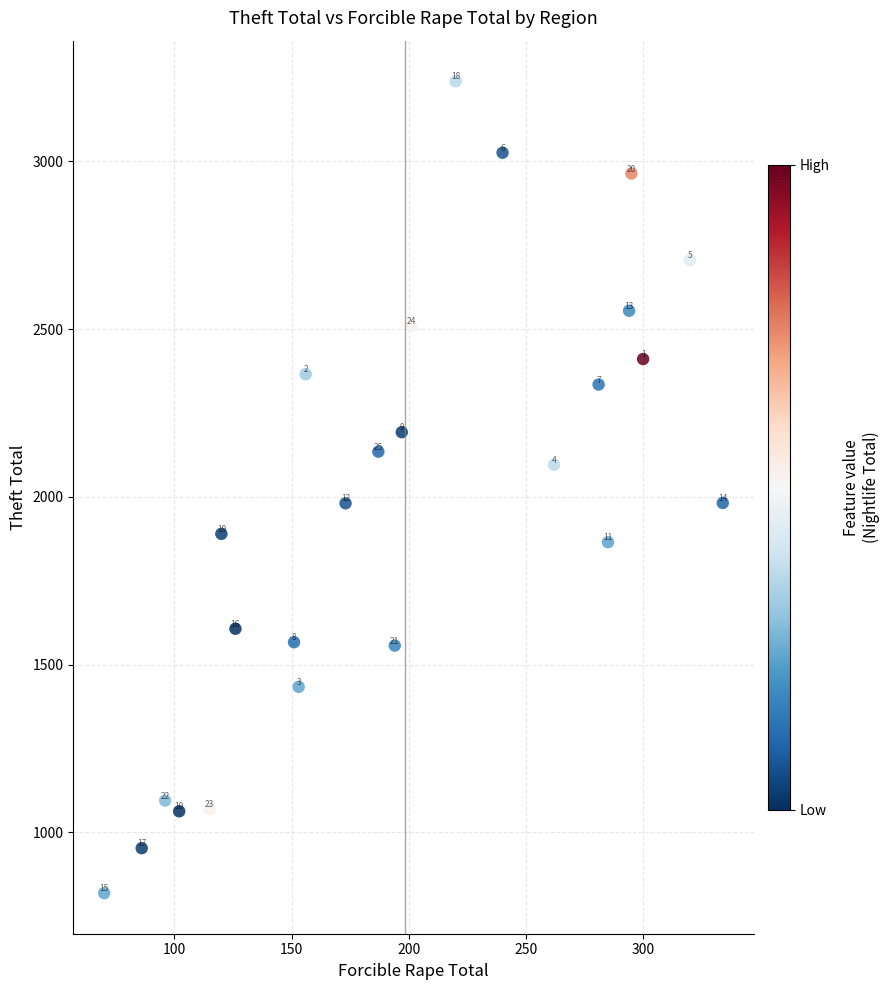

What Y value in the scatter plot is closest to 2029?

1982